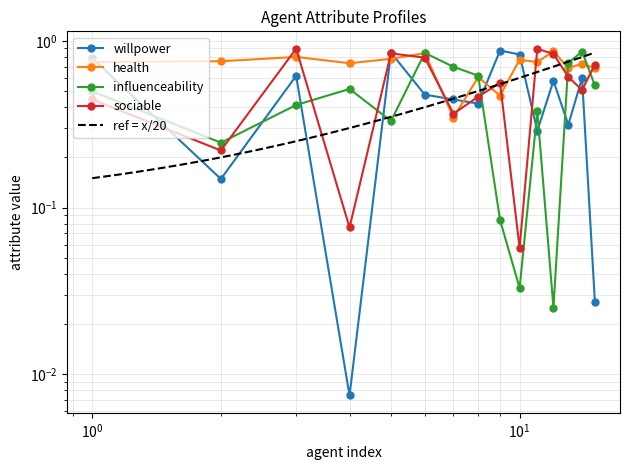

True or false: willpower has more than 1 points higher than both neighbors.

True